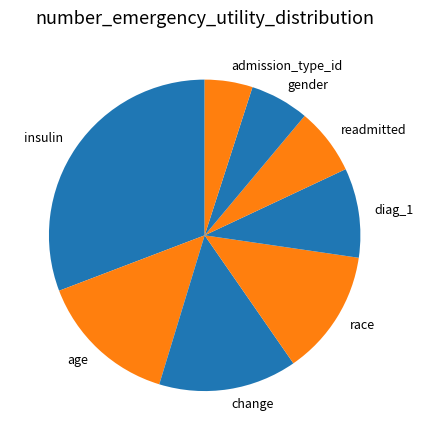

How many slices are in this pie chart?

8